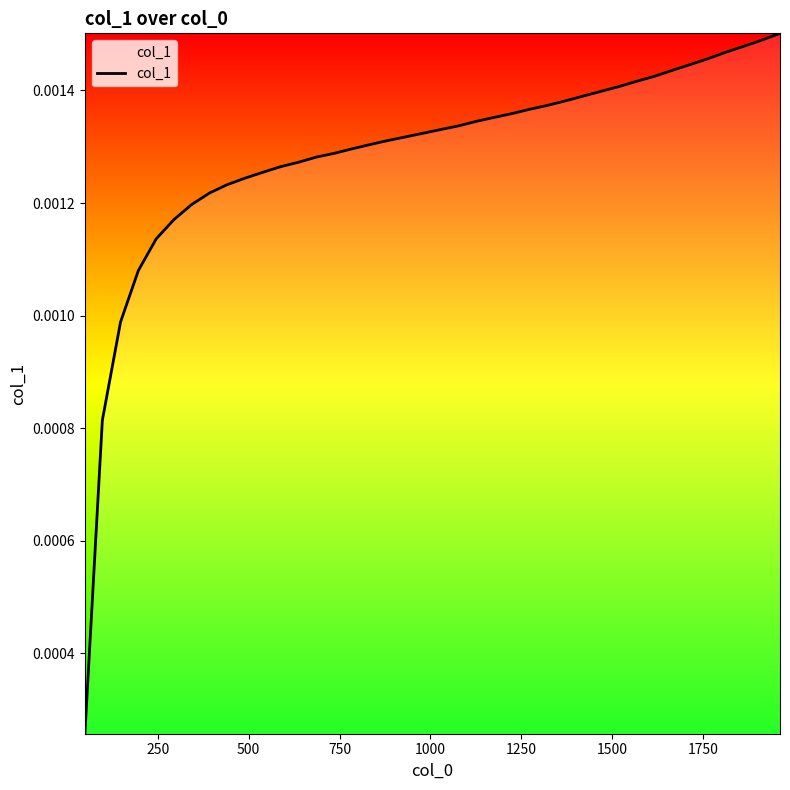

Does the chart have visible grid lines?

No